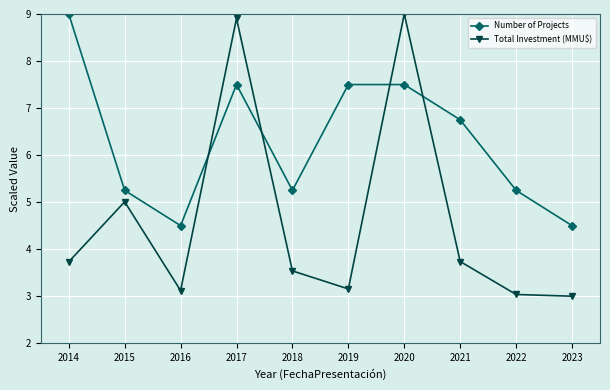

What are all the series names shown in the legend?

Number of Projects, Total Investment (MMU$)